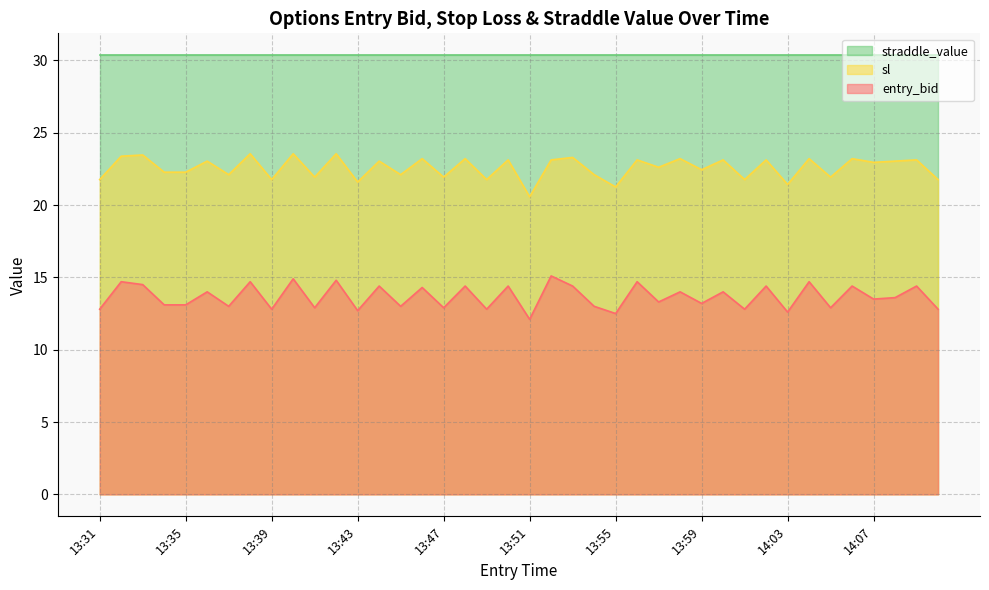

True or false: straddle_value and entry_bid cross at least once.

False